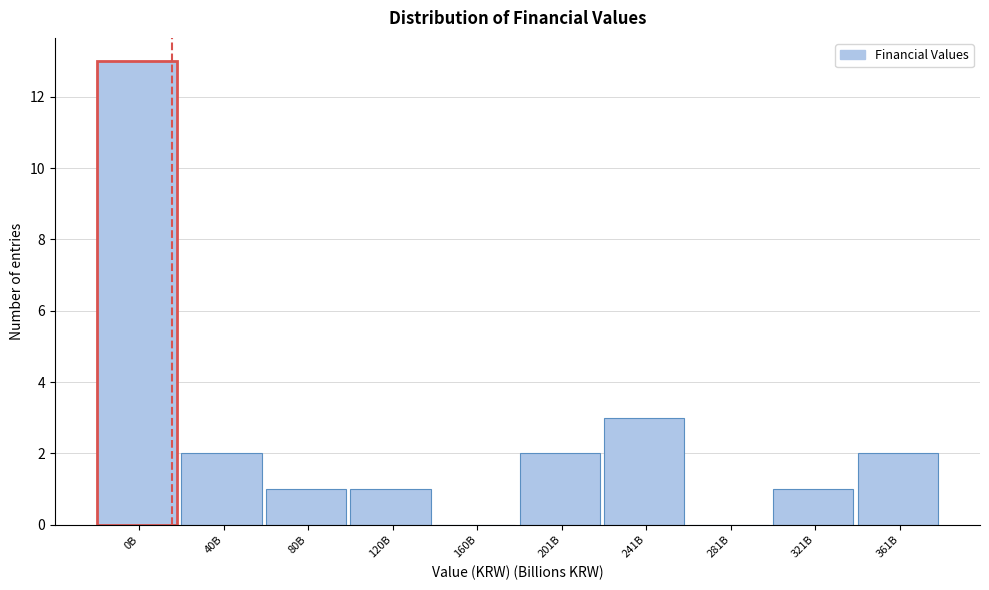

Reading left to right, extract all data points from this chart.

0B=13	40B=2	80B=1	120B=1	160B=0	201B=2	241B=3	281B=0	321B=1	361B=2